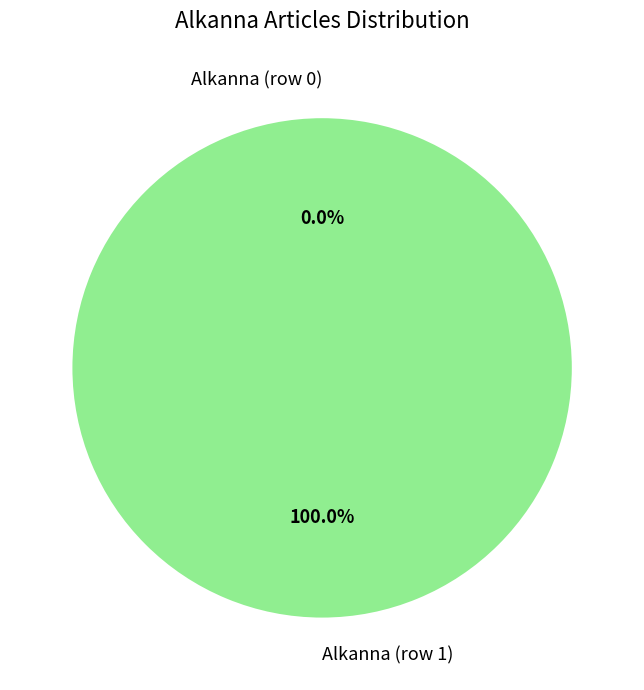

Which slice represents more than half of the pie?

Alkanna (row 1)